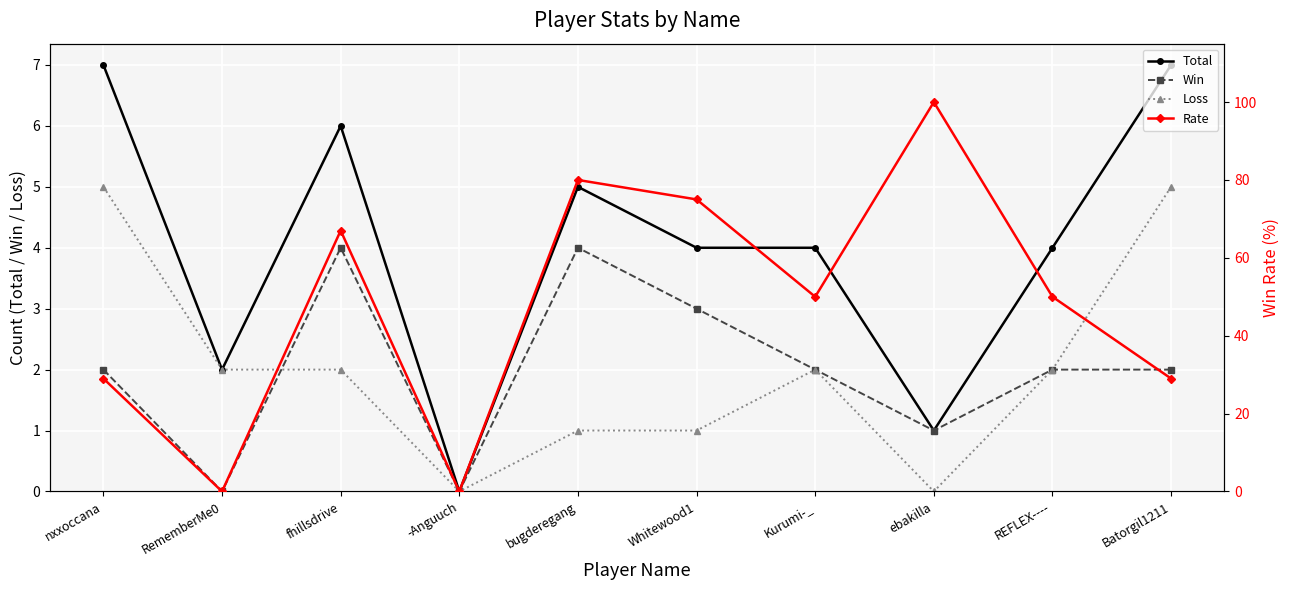

At which category is the sum across all series the highest?

ebakilla